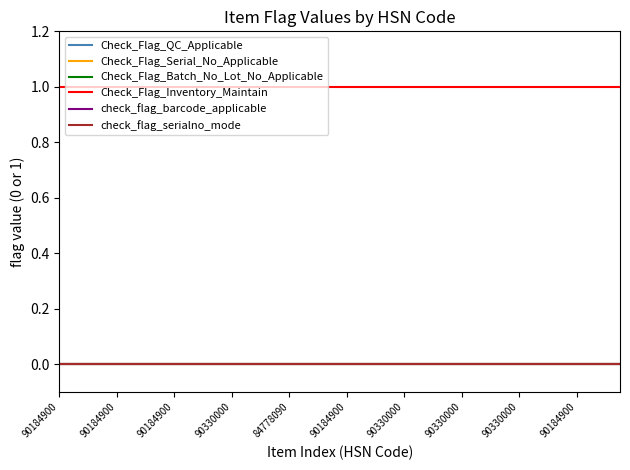

Does the chart display data point markers on the line(s)?

No